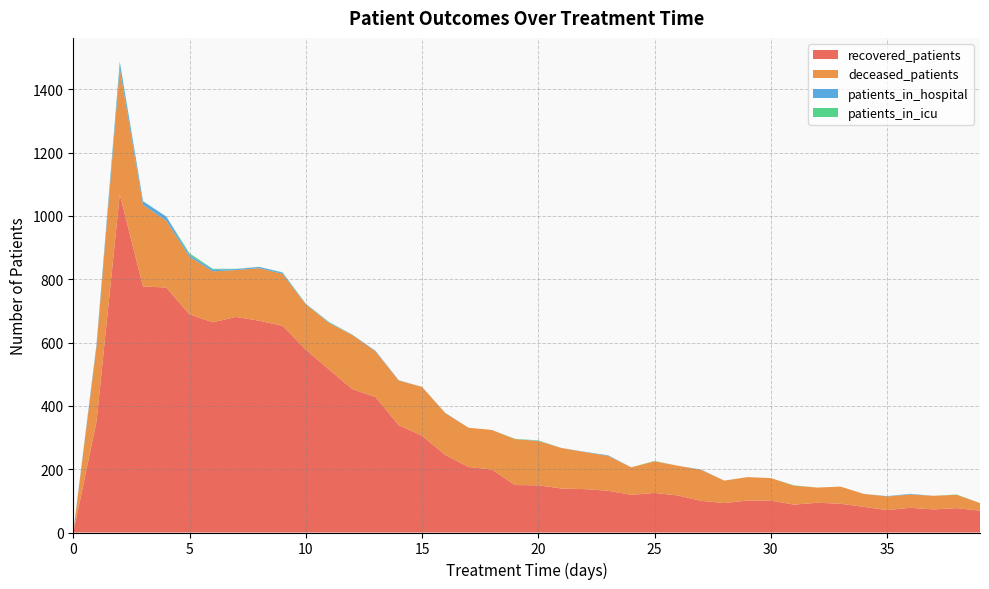

Reading right to left, list all the values displayed in this chart.

patients_in_hospital: 39=0	38=0	37=0	36=2	35=1	34=0	33=0	32=0	31=0	30=0	29=0	28=0	27=1	26=0	25=0	24=0	23=2	22=1	21=0	20=1	19=0	18=0	17=0	16=1	15=0	14=1	13=2	12=1	11=2	10=1	9=4	8=4	7=3	6=6	5=6	4=13	3=11	2=19	1=7	0=2
patients_in_icu: 39=0	38=1	37=0	36=0	35=0	34=0	33=0	32=0	31=1	30=0	29=0	28=0	27=0	26=0	25=1	24=0	23=0	22=0	21=0	20=1	19=1	18=0	17=0	16=0	15=0	14=0	13=0	12=0	11=1	10=1	9=1	8=0	7=1	6=2	5=5	4=0	3=1	2=4	1=0	0=0
recovered_patients: 39=69	38=77	37=73	36=78	35=71	34=81	33=91	32=94	31=88	30=101	29=101	28=93	27=100	26=117	25=125	24=119	23=132	22=137	21=139	20=149	19=150	18=199	17=207	16=245	15=306	14=339	13=428	12=453	11=515	10=578	9=653	8=669	7=681	6=664	5=689	4=774	3=777	2=1068	1=351	0=0
deceased_patients: 39=24	38=42	37=43	36=42	35=43	34=41	33=54	32=48	31=60	30=71	29=74	28=71	27=98	26=94	25=100	24=87	23=110	22=117	21=128	20=140	19=145	18=125	17=124	16=132	15=154	14=141	13=144	12=171	11=147	10=143	9=164	8=166	7=148	6=161	5=182	4=211	3=258	2=397	1=237	0=0